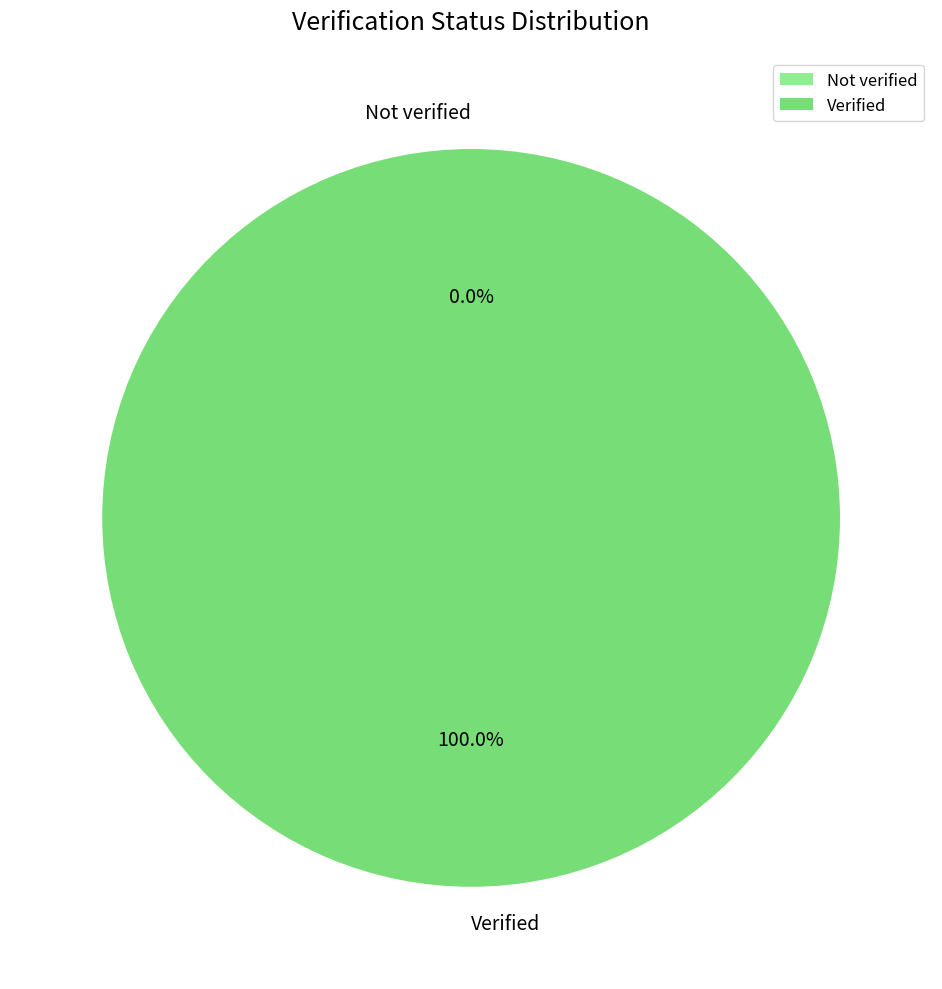

Which category has the biggest portion of the pie?

Verified